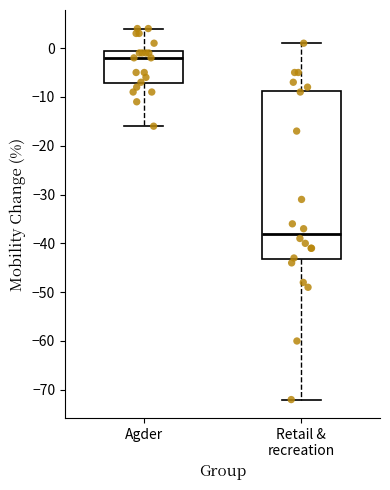

Which box's median line is the highest?

Agder